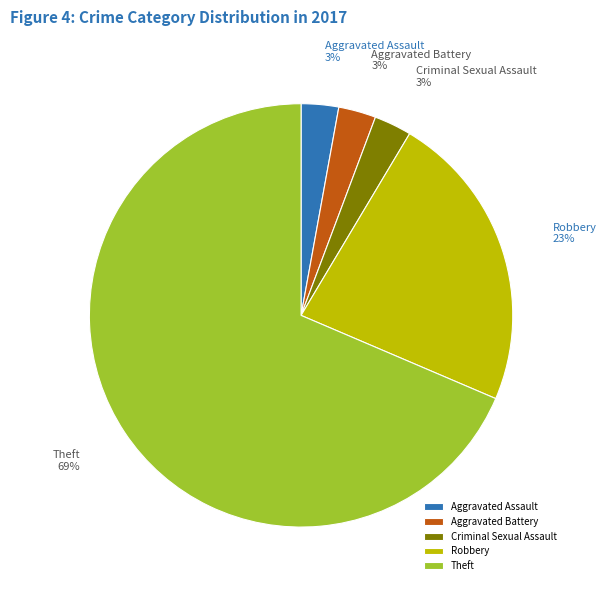

What is the largest slice in the pie chart?

Theft